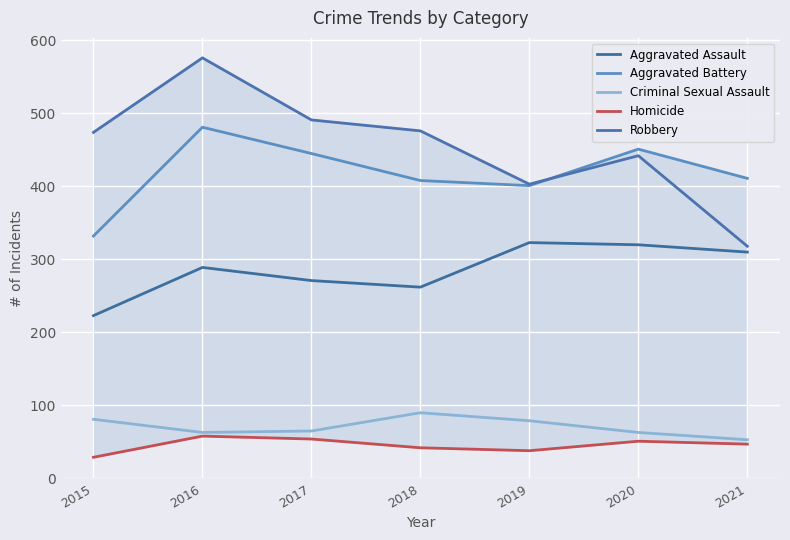

What is the average value of the Aggravated Battery series?

418